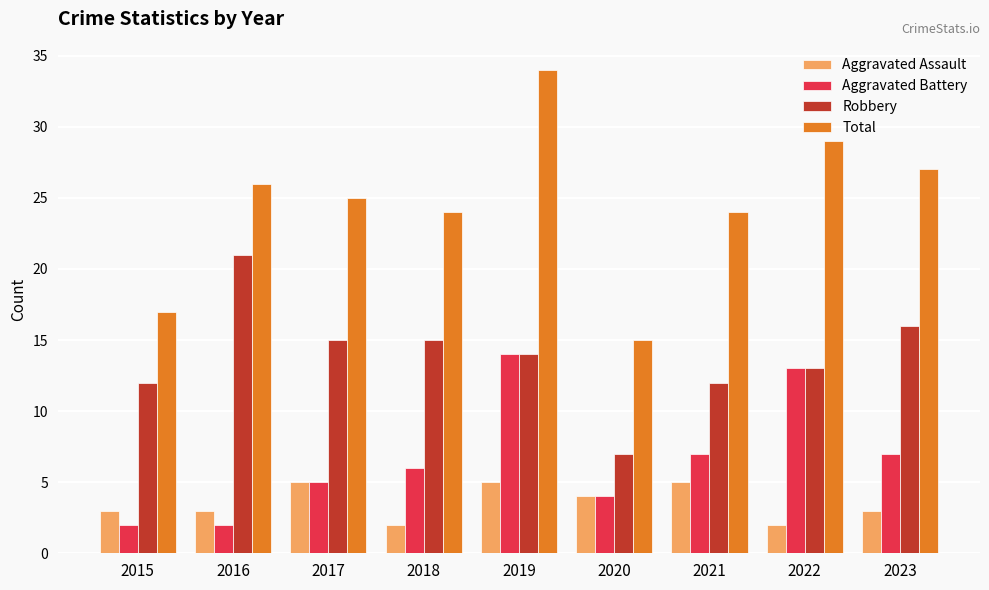

What is the difference between the Aggravated Assault values at 2020 and 2022?

2